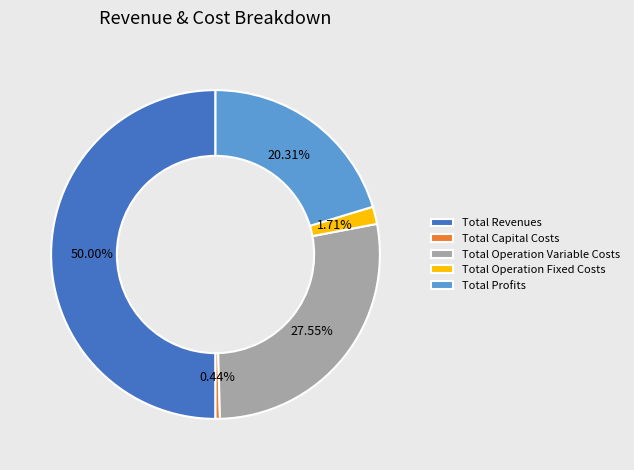

Is it true that Total Profits is 20% of the pie?

True